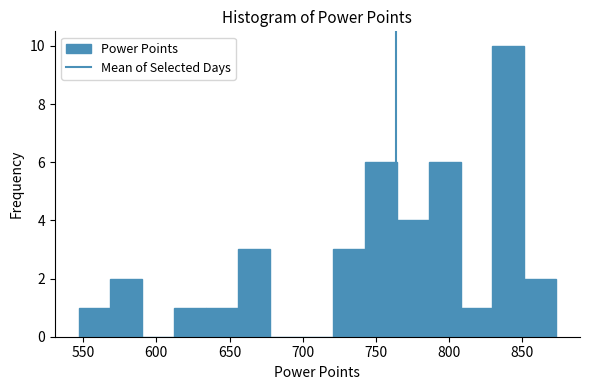

How tall is the bar that spans 570 to 590 on the x-axis? Neither the bar edges nor the heights are printed on the chart, so give them approximately, as read against the axes.

2